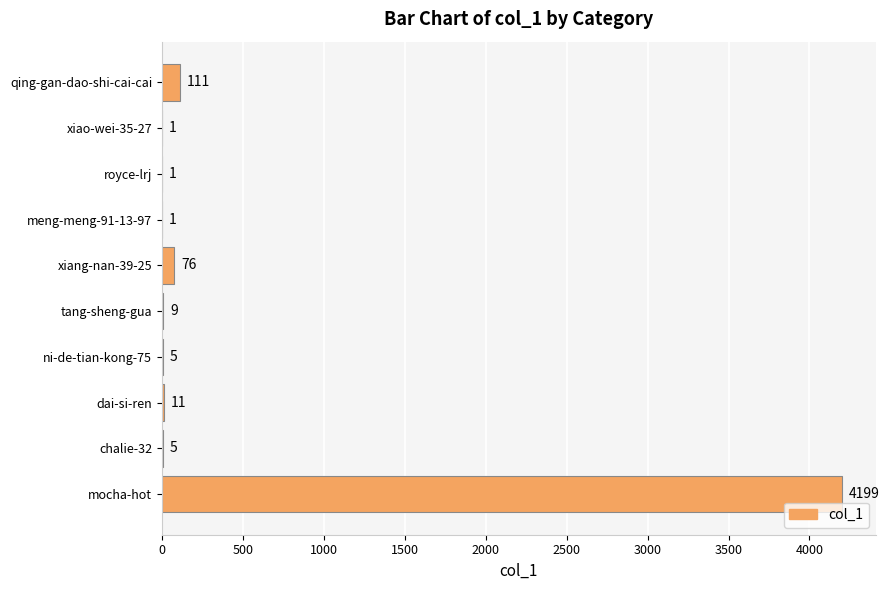

True or false: the data shows 1 at royce-lrj.

True